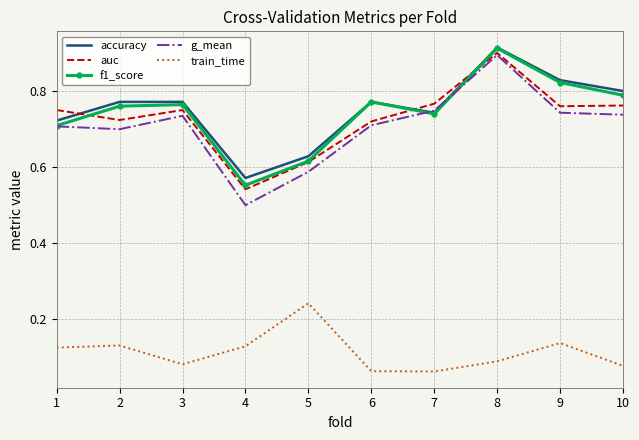

True or false: train_time and auc intersect in this chart.

False